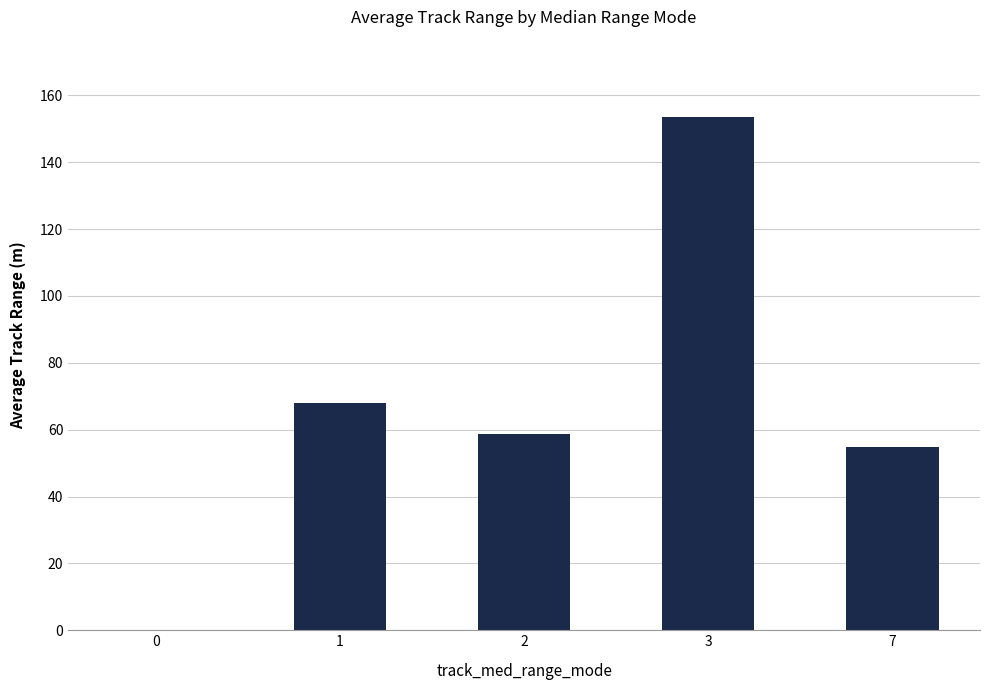

Does the chart contain stacked bars?

No